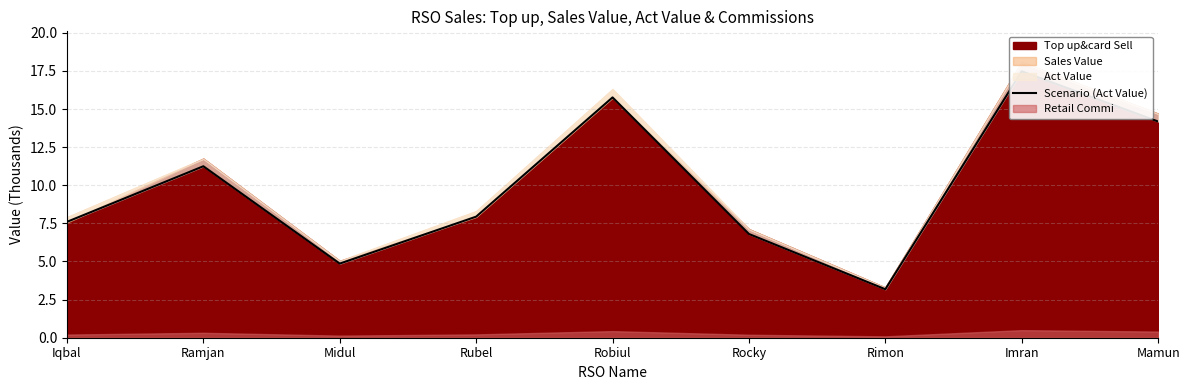

How many values are below 7?

3